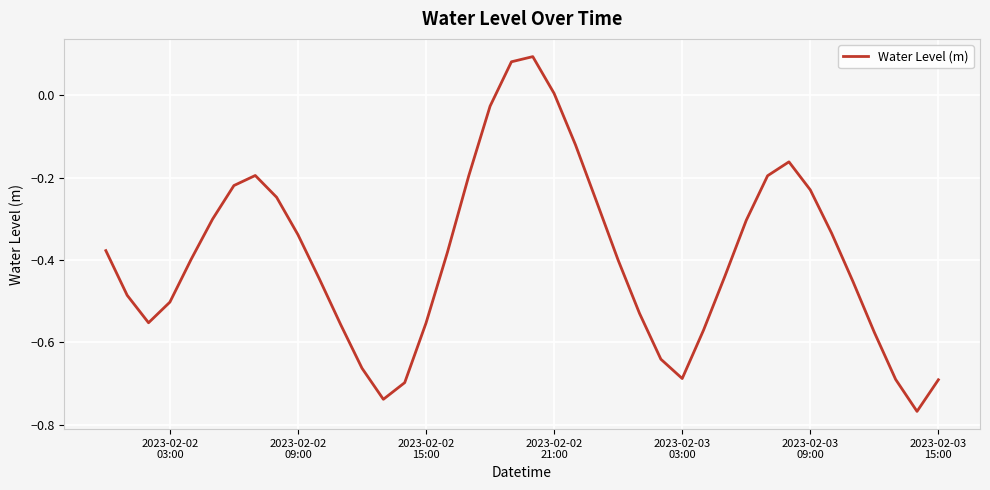

What is the difference between the maximum and minimum values?

0.9